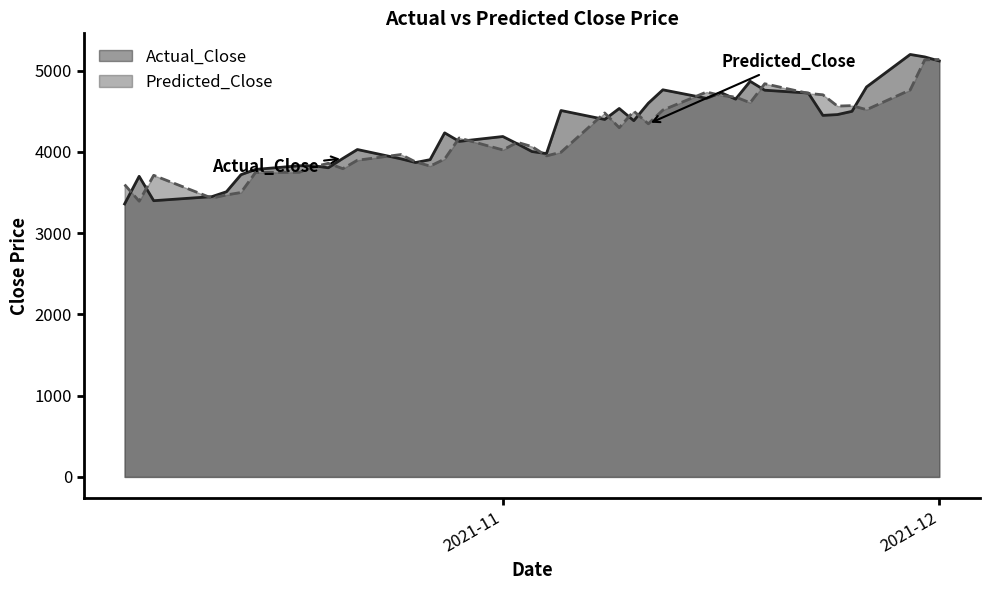

What is the sum of all Predicted_Close values?

167700.2